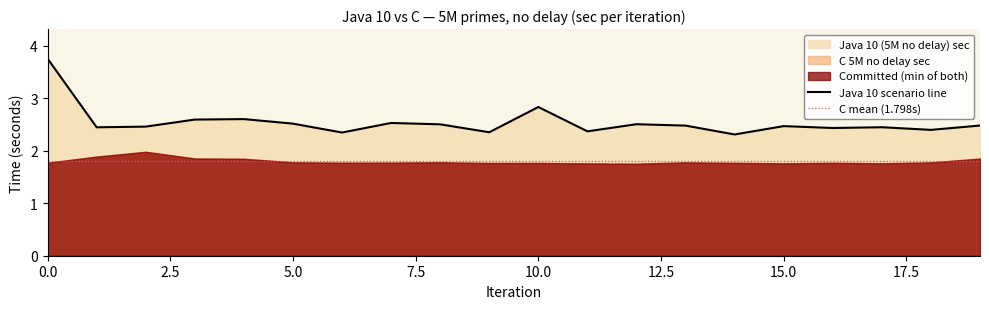

Where is Java 10 scenario line nearest to the value 3?

10.0